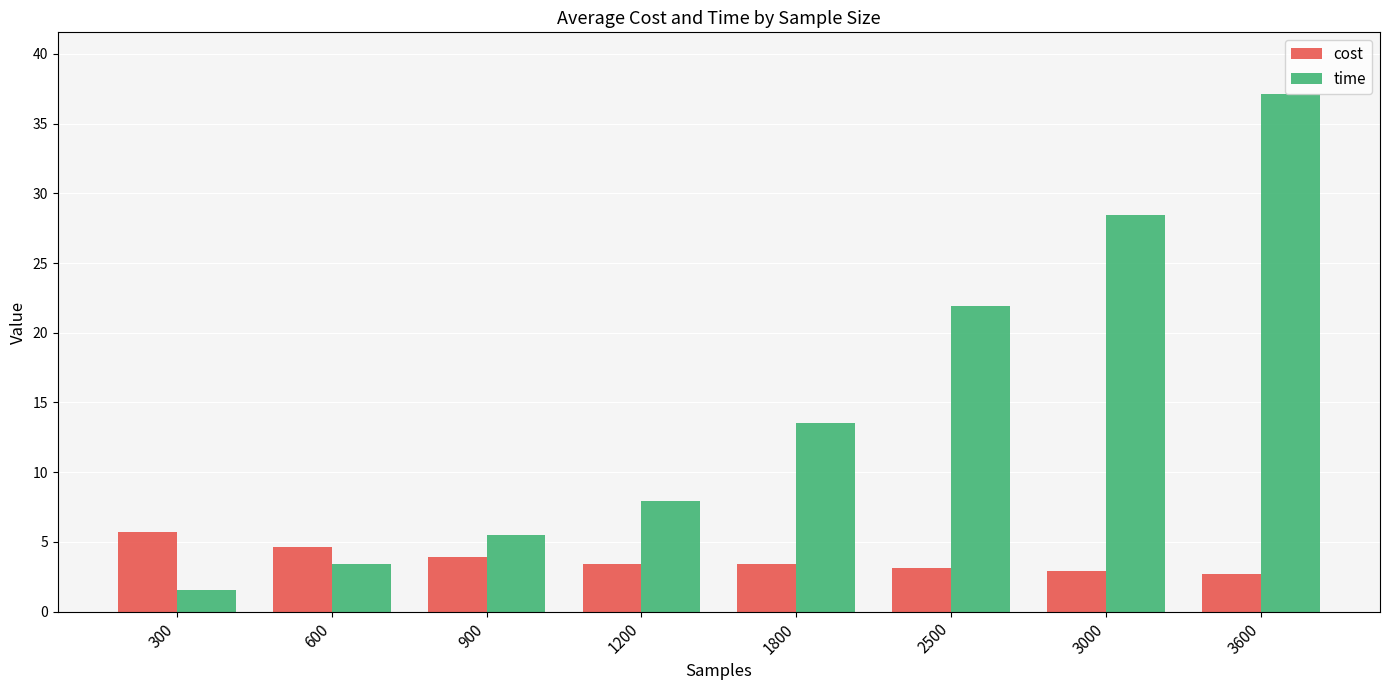

At how many categories does at least one series exceed 30?

1